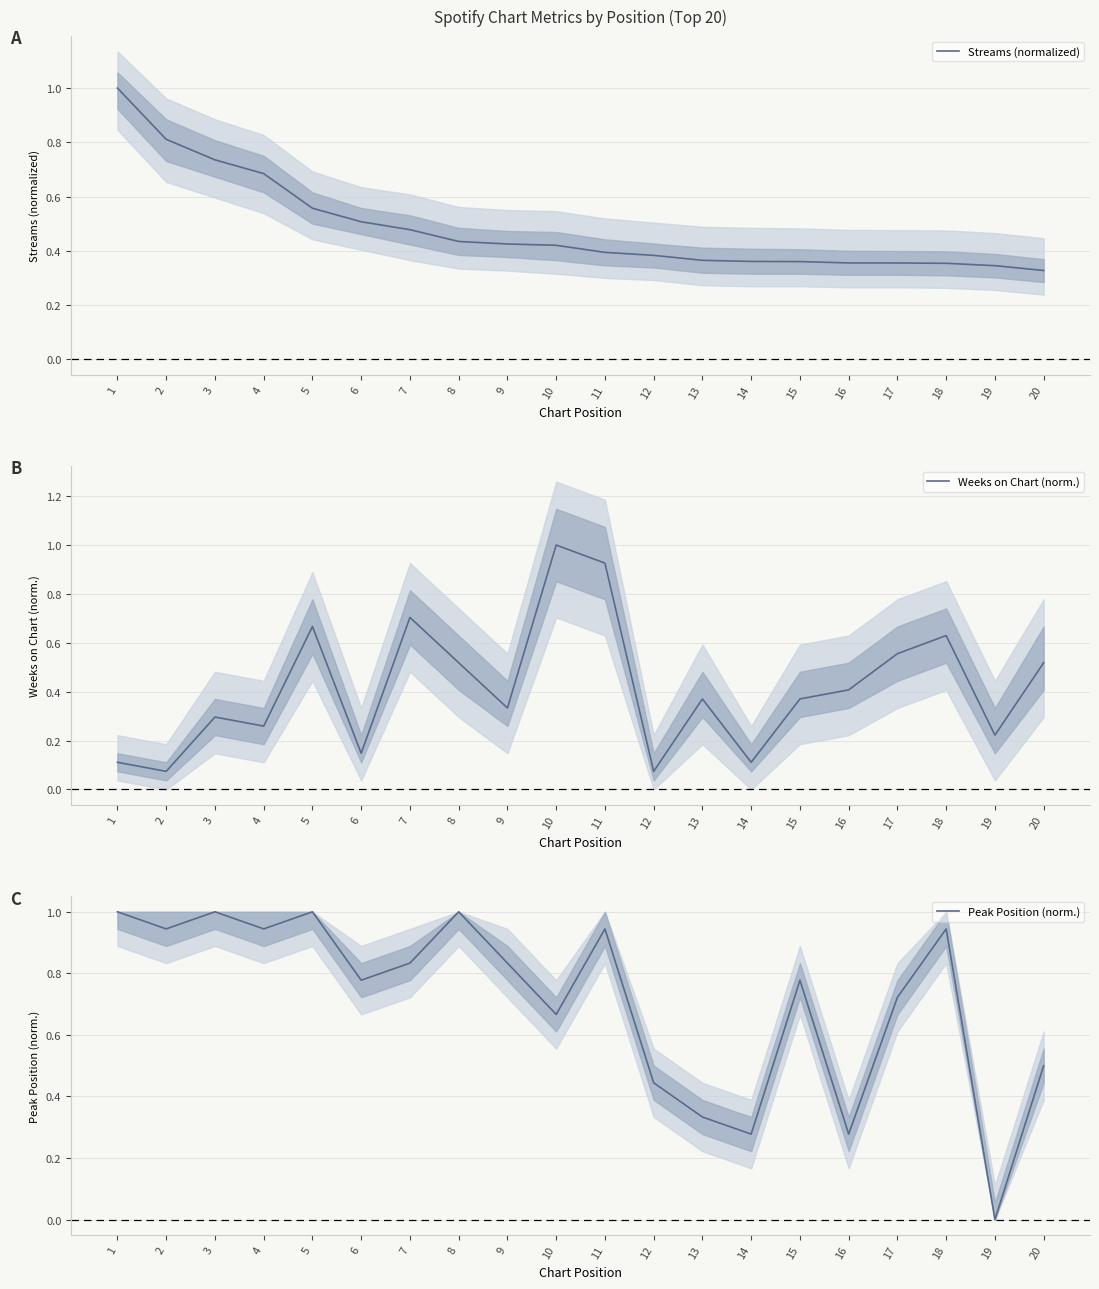

Between 9 and 10, which series saw the biggest shift?

Weeks on Chart (norm.)